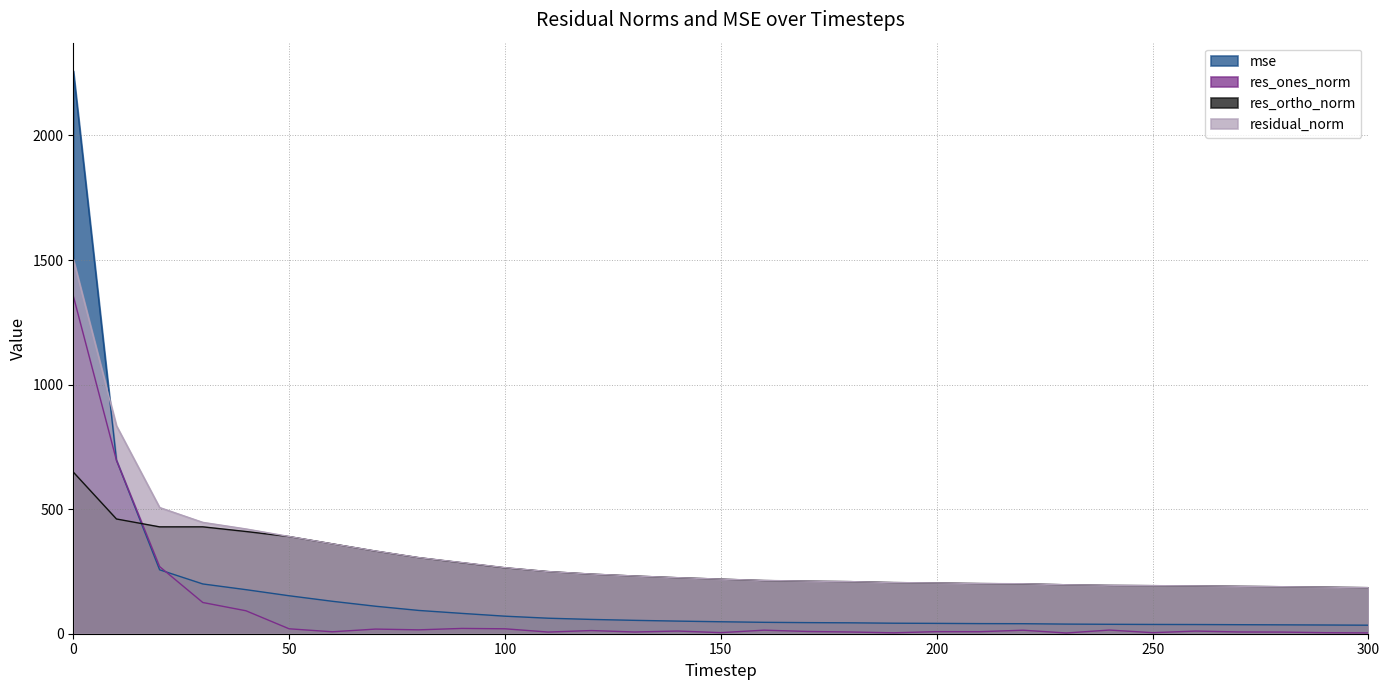

True or false: res_ones_norm has more than 0 interior local peaks.

True